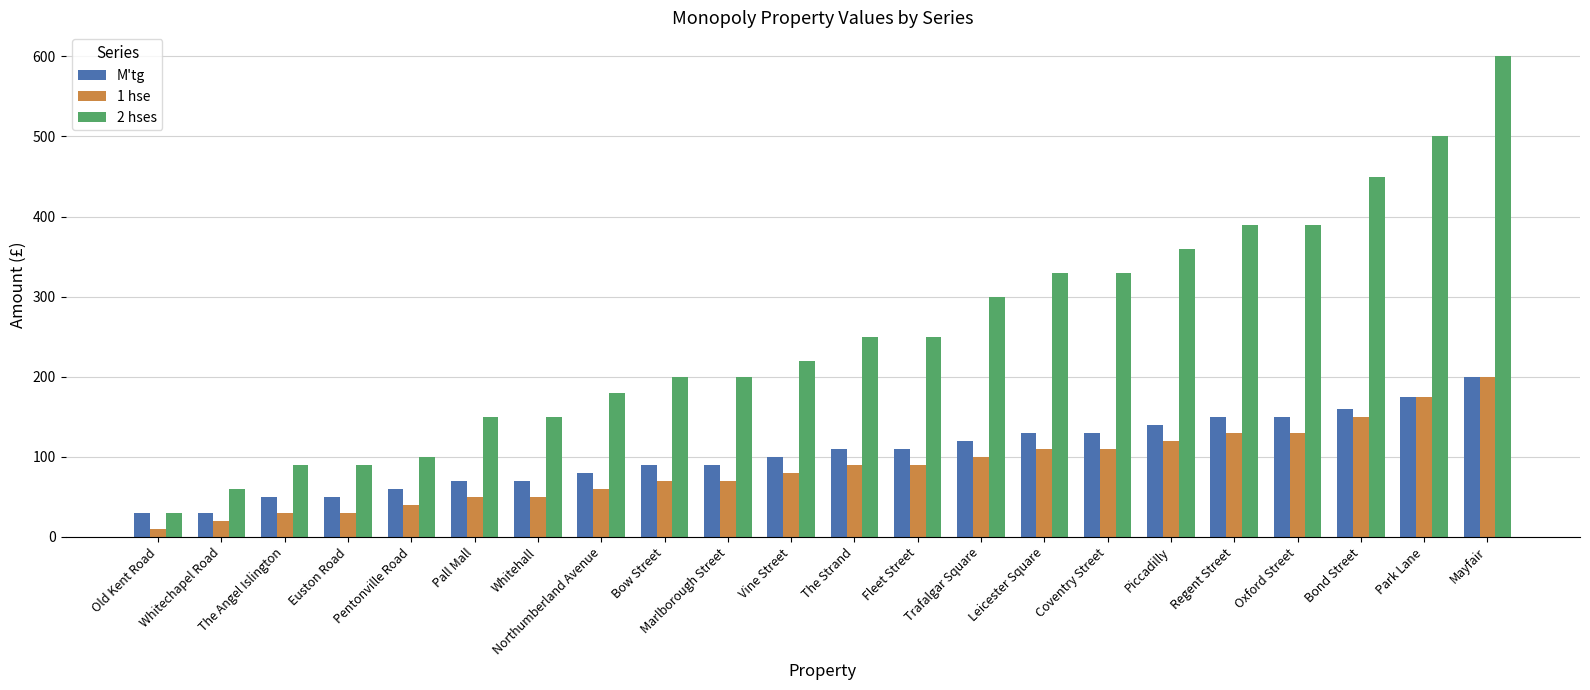

Reading left to right, what are all the values shown in this chart?

M'tg: 30	30	50	50	60	70	70	80	90	90	100	110	110	120	130	130	140	150	150	160	175	200
1 hse: 10	20	30	30	40	50	50	60	70	70	80	90	90	100	110	110	120	130	130	150	175	200
2 hses: 30	60	90	90	100	150	150	180	200	200	220	250	250	300	330	330	360	390	390	450	500	600